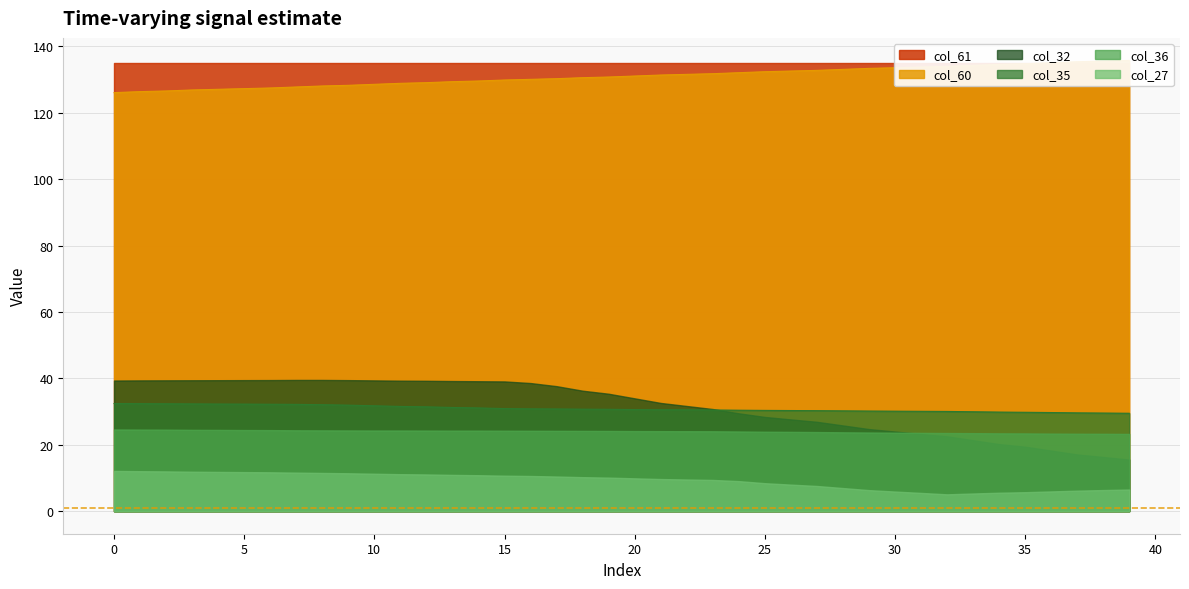

Reading left to right, transcribe all the data shown in this chart.

col_35: 32.4	32.4	32.4	32.3	32.3	32.3	32.2	32.2	32.1	31.9	31.7	31.6	31.4	31.2	31.1	30.9	30.8	30.8	30.7	30.7	30.6	30.6	30.5	30.5	30.4	30.4	30.3	30.3	30.2	30.2	30.1	30.1	30.1	30.0	29.9	29.8	29.7	29.6	29.6	29.5
col_36: 24.6	24.6	24.6	24.5	24.5	24.4	24.4	24.4	24.3	24.3	24.3	24.3	24.3	24.3	24.3	24.3	24.2	24.2	24.2	24.2	24.1	24.1	24.1	24.1	24.0	23.9	23.9	23.8	23.8	23.7	23.6	23.6	23.5	23.5	23.5	23.4	23.4	23.3	23.3	23.3
col_32: 39.4	39.4	39.4	39.4	39.5	39.5	39.5	39.5	39.5	39.5	39.4	39.3	39.3	39.2	39.1	39.1	38.6	37.7	36.3	35.4	34.0	32.6	31.7	30.8	29.5	28.4	27.6	26.9	25.8	24.7	24.0	23.3	22.6	21.4	20.2	19.4	18.3	17.1	16.3	15.5
col_27: 12.1	12.0	12.0	11.9	11.8	11.8	11.7	11.6	11.5	11.4	11.3	11.1	11.1	10.9	10.8	10.7	10.6	10.4	10.3	10.1	9.9	9.7	9.5	9.4	9.1	8.4	8.0	7.6	7.0	6.3	5.9	5.5	5.1	5.3	5.6	5.7	6.0	6.2	6.4	6.5
col_60: 126.1	126.4	126.6	126.9	127.1	127.3	127.5	127.8	128.1	128.3	128.6	128.9	129.1	129.4	129.6	129.9	130.1	130.3	130.6	130.8	131.1	131.4	131.6	131.8	132.1	132.4	132.6	132.8	133.1	133.4	133.6	133.8	134.0	134.3	134.6	134.8	135.1	135.4	135.6	135.8
col_61: 135.1	135.1	135.1	135.1	135.1	135.1	135.1	135.1	135.1	135.1	135.1	135.1	135.1	135.1	135.1	135.1	135.1	135.1	135.1	135.1	135.1	135.1	135.1	135.1	135.1	135.1	135.1	135.1	135.1	135.1	135.1	135.1	135.1	135.1	135.1	135.1	135.1	135.1	135.1	135.1